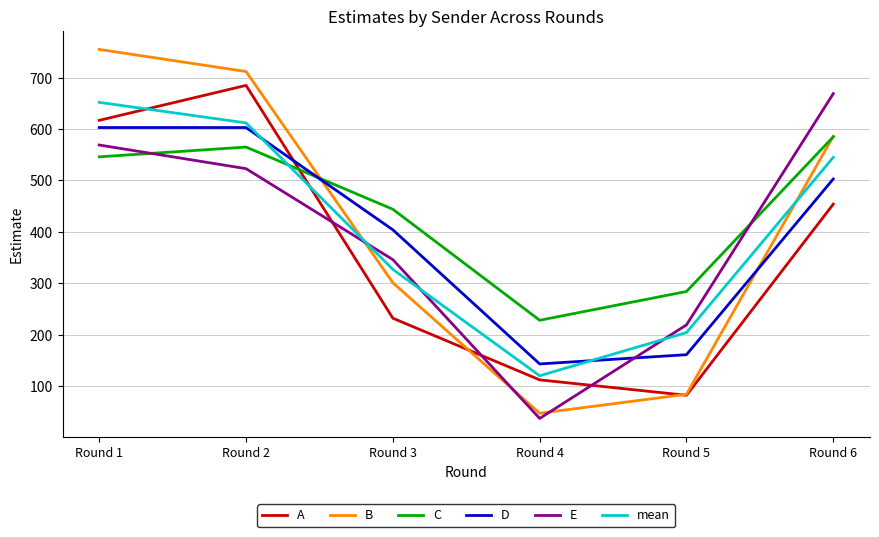

True or false: E has more than 2 points higher than both neighbors.

False